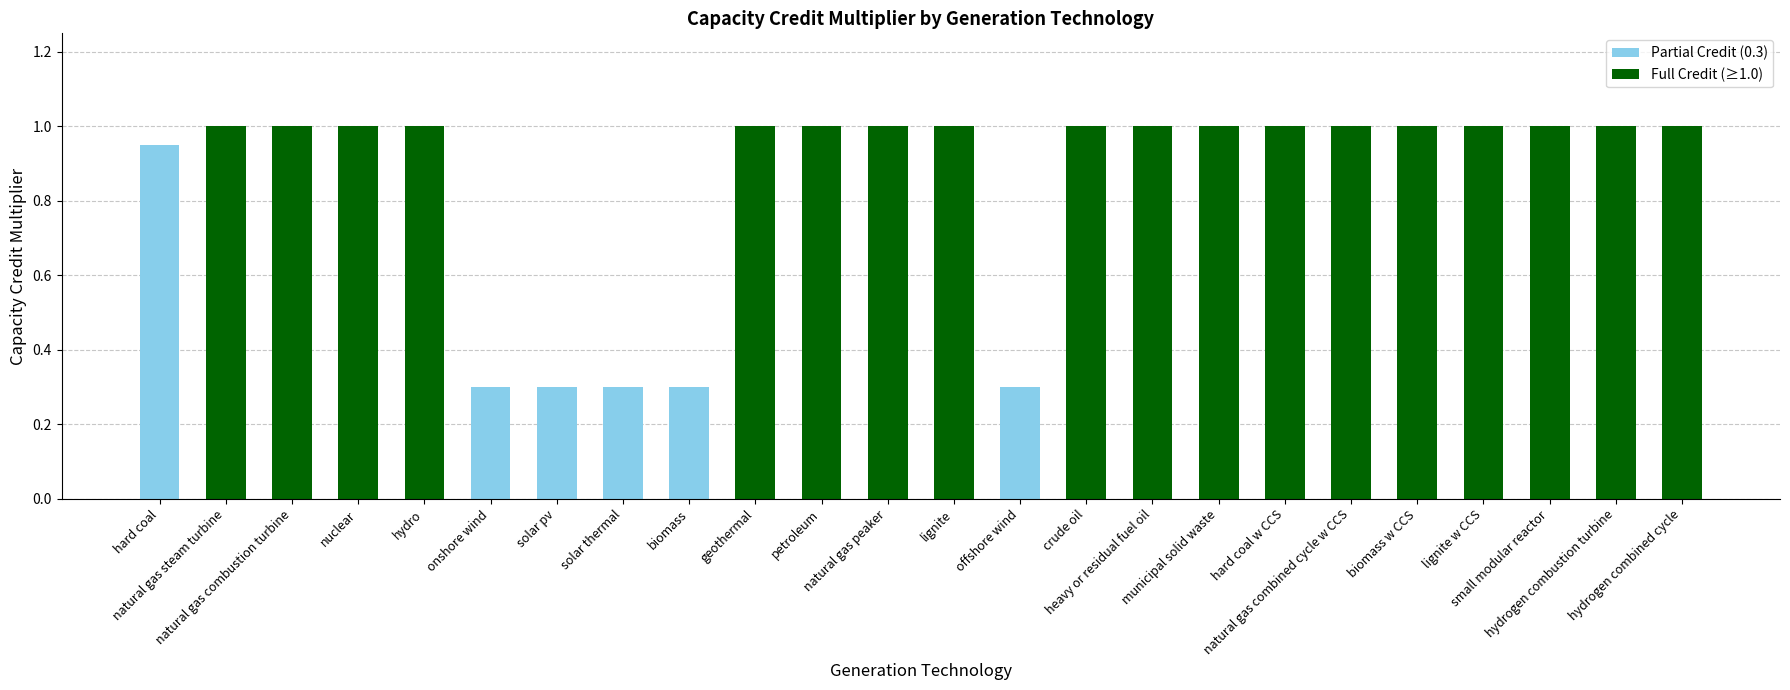

Reading left to right, transcribe all the data shown in this chart.

0.9	1.0	1.0	1.0	1.0	0.3	0.3	0.3	0.3	1.0	1.0	1.0	1.0	0.3	1.0	1.0	1.0	1.0	1.0	1.0	1.0	1.0	1.0	1.0